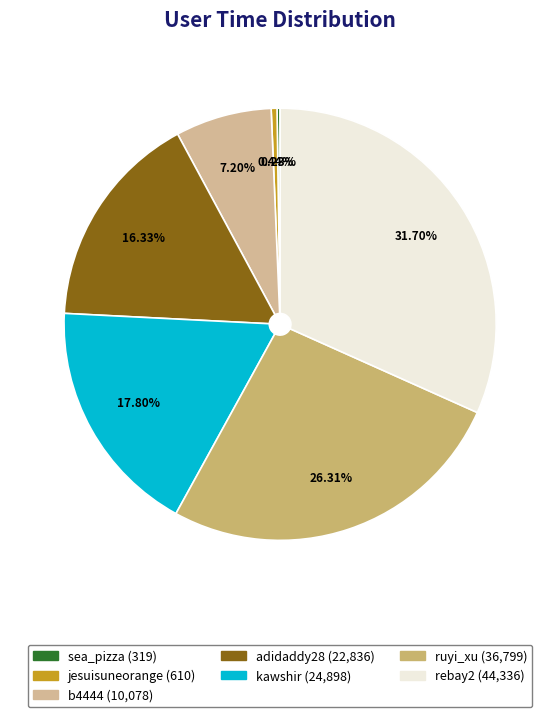

Between jesuisuneorange and b4444, which is larger?

b4444